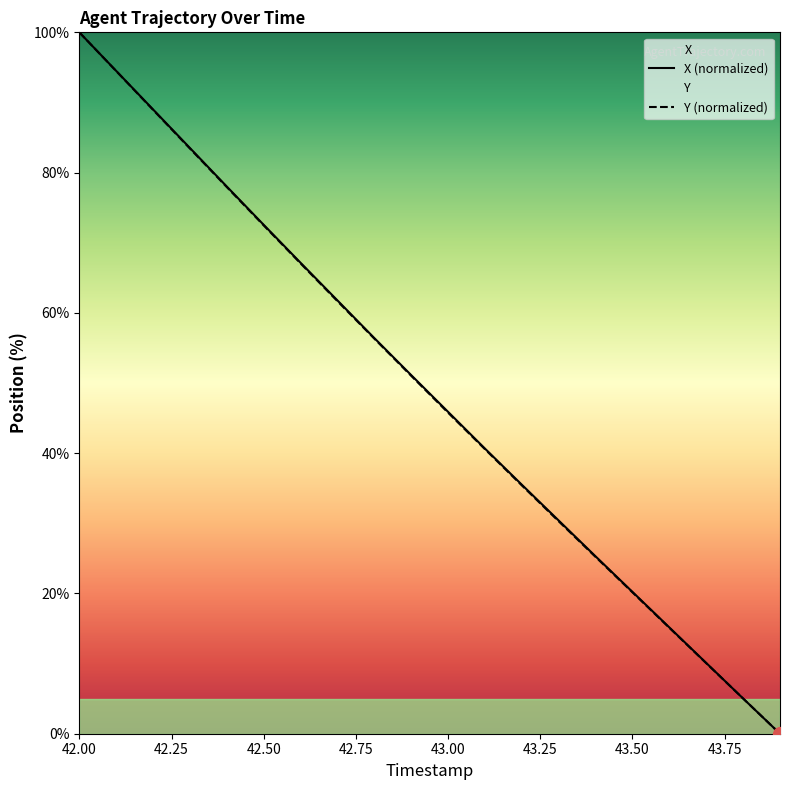

At which category does the chart reach its peak across all series?

42.00